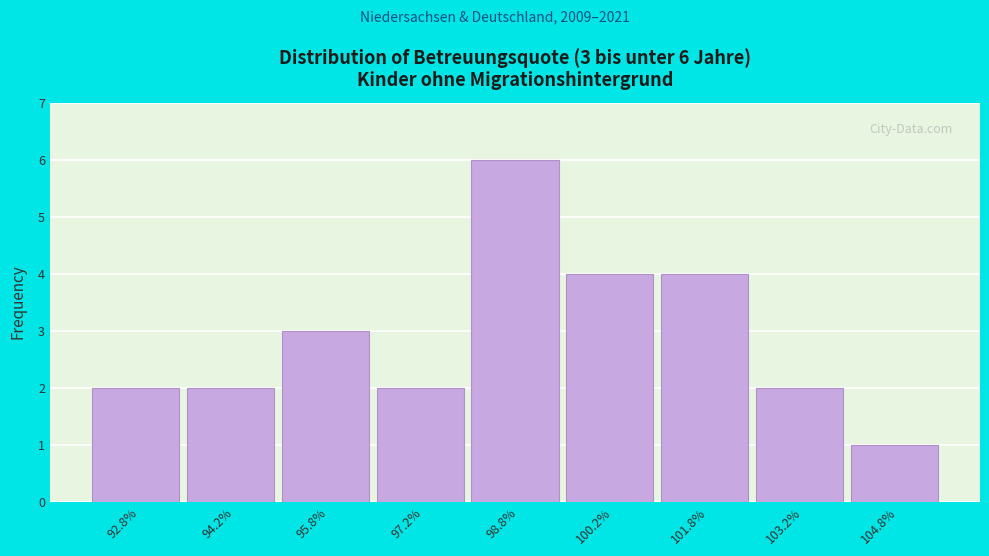

Over which range of the x-axis is the bar tallest?

98.0 to 99.5